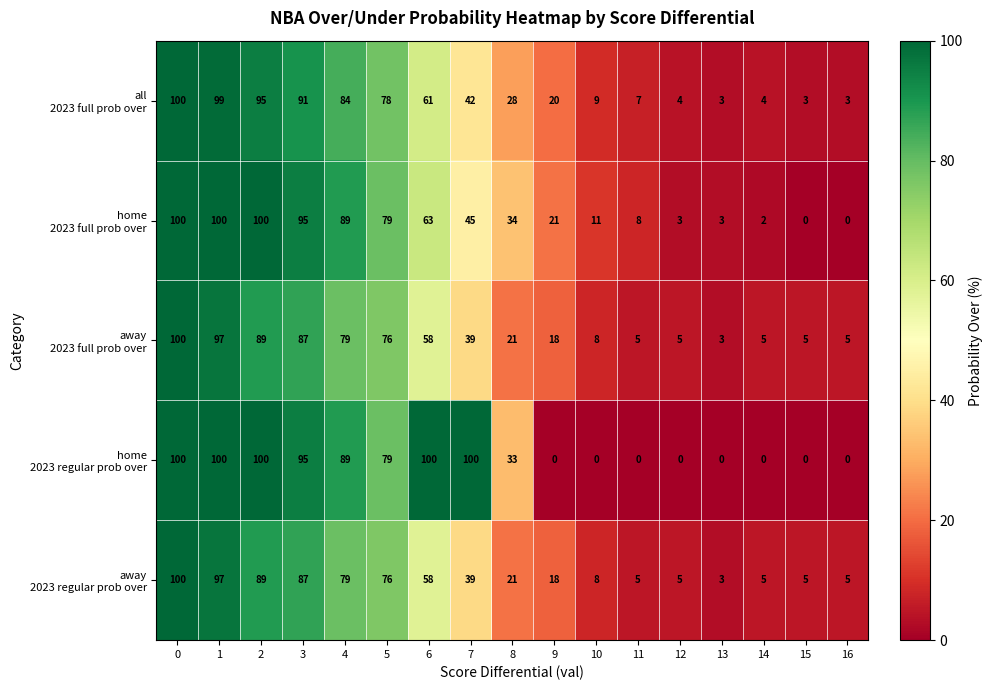

What is the total value across all series at 0?

500